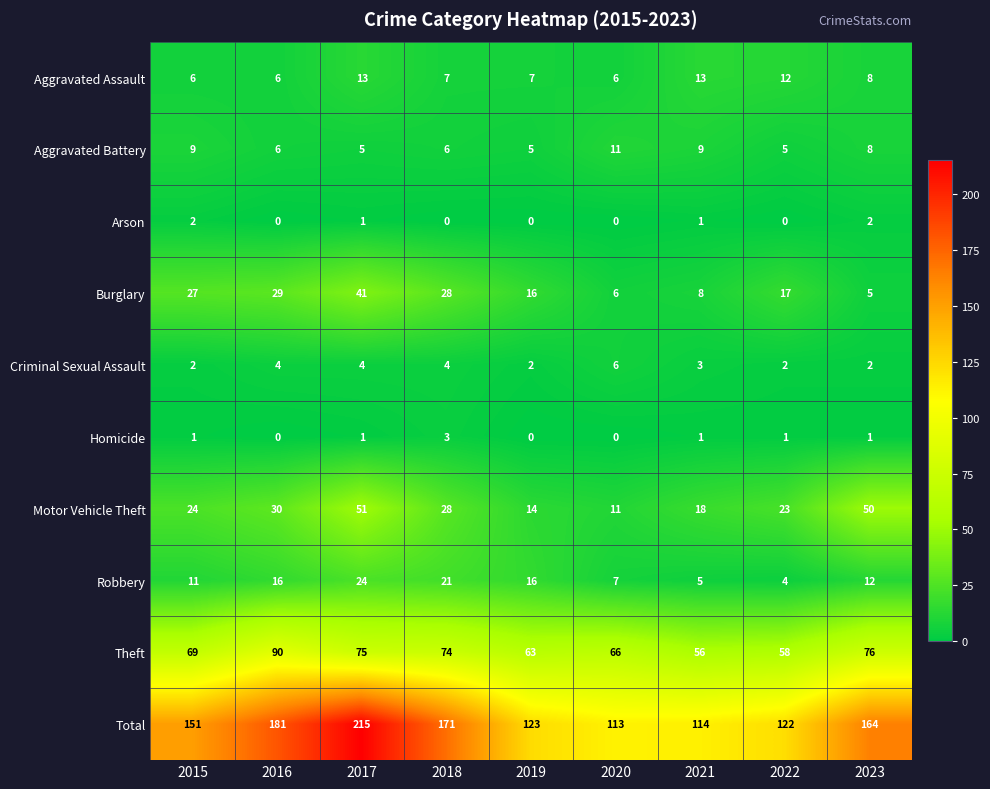

Is the value of Total at 2023 greater than the value of Homicide at 2015?

Yes